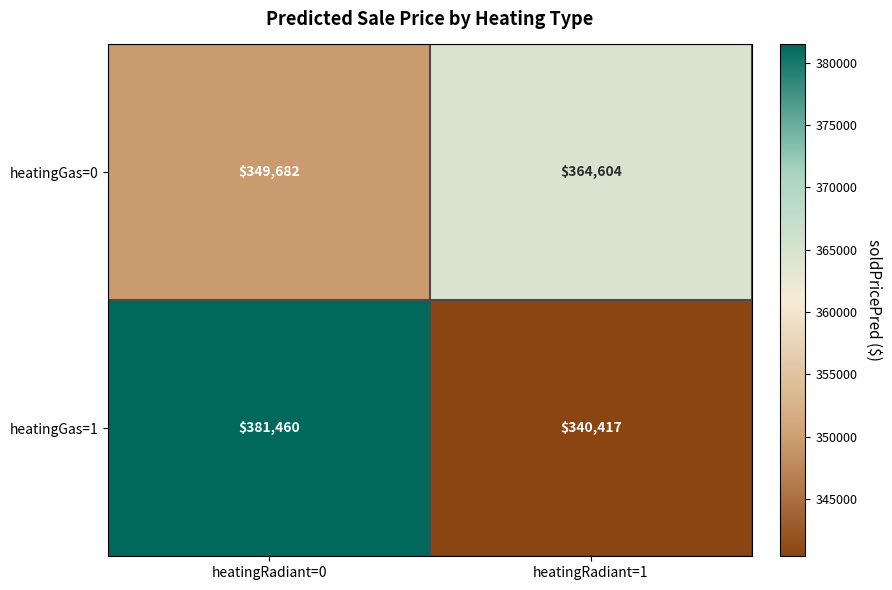

What is the difference between the heatingGas=0 values at heatingRadiant=1 and heatingRadiant=0?

14922